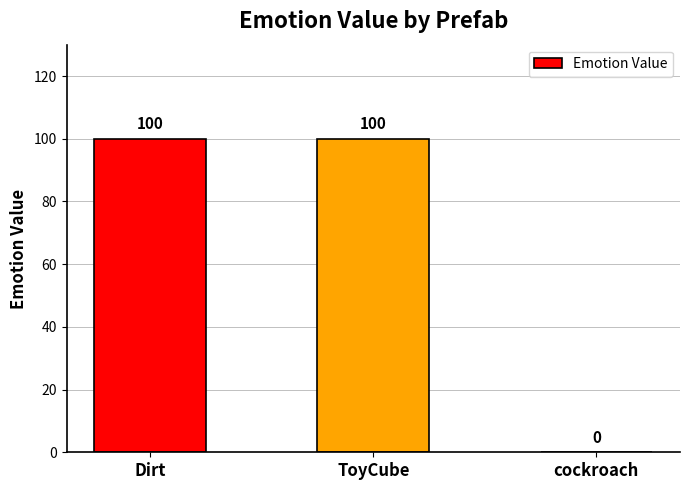

Between cockroach and Dirt, which is larger?

Dirt